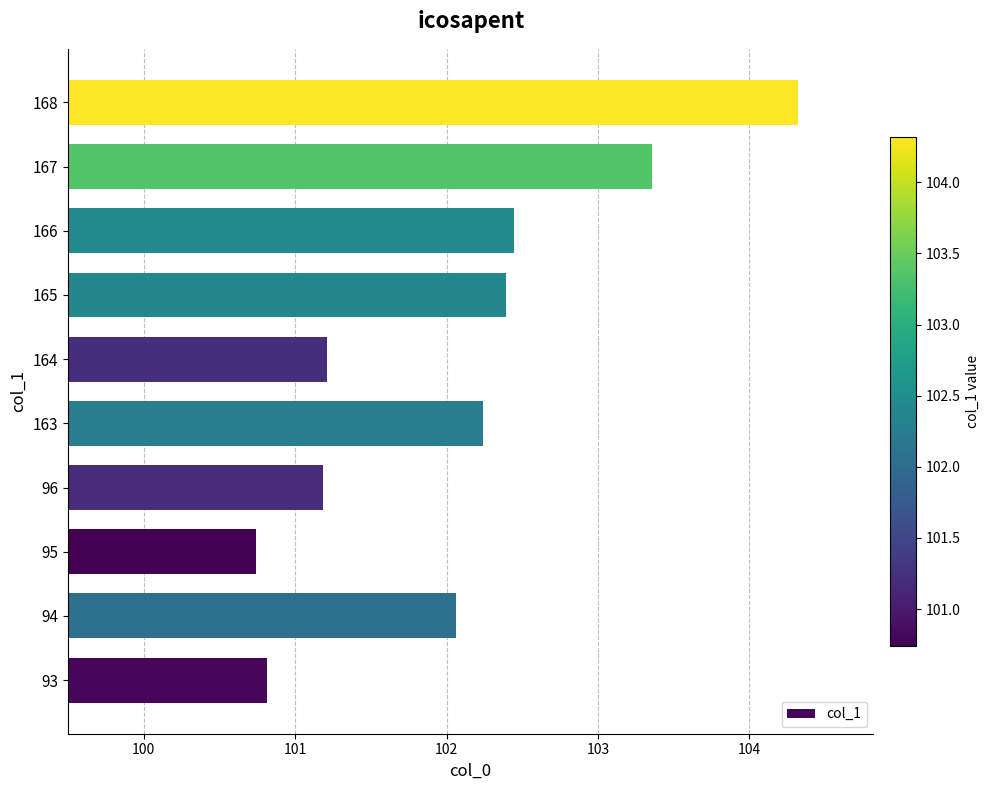

What is the ratio of the value at 163 to the value at 165?

1.0